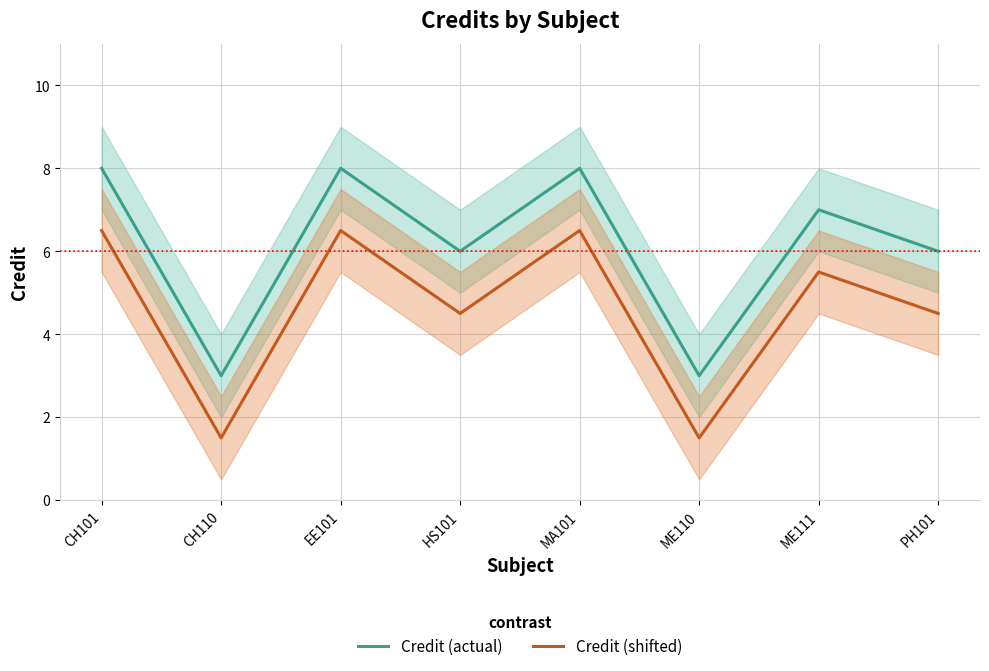

Is it true that Credit (actual) equals 3.0 at CH110?

True